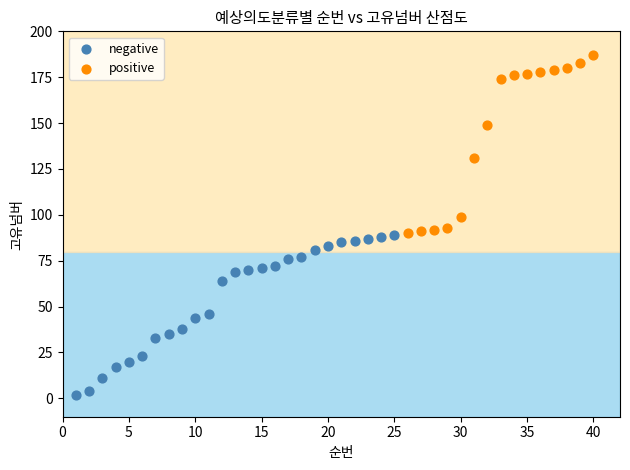

Which series has the largest Y range (max minus min)?

positive